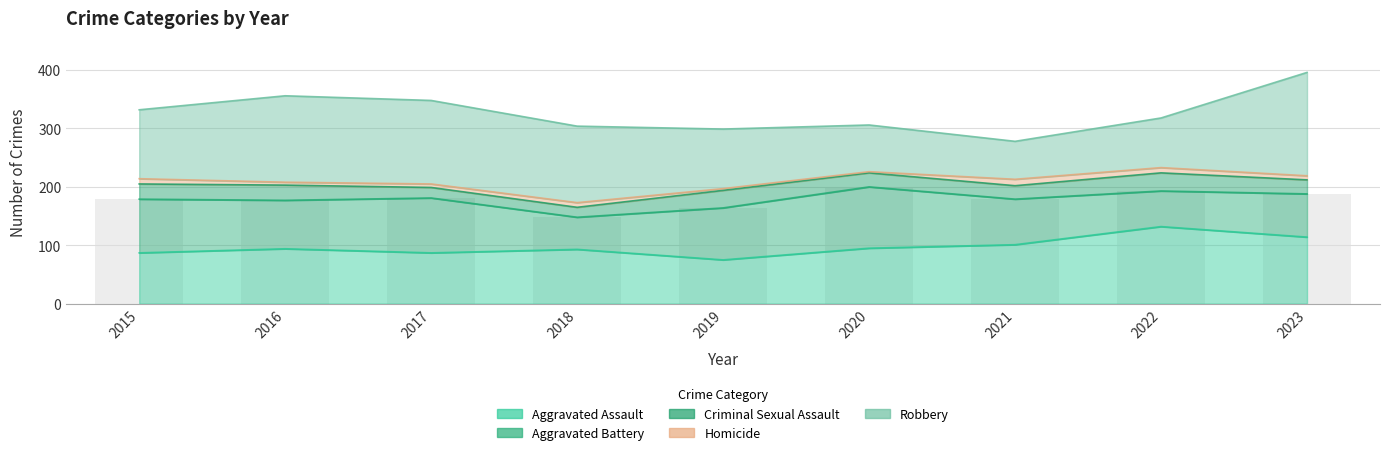

How many distinct data groups are displayed?

5